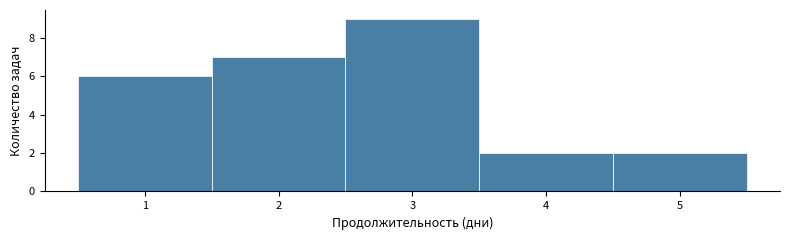

Reading left to right, transcribe this chart: for each bar, give the range it covers on the x-axis and its height. The values are not printed on the chart, so give them approximately, as read against the axis.

0.5 to 1.5: 6
1.5 to 2.5: 7
2.5 to 3.5: 9
3.5 to 4.5: 2
4.5 to 5.5: 2